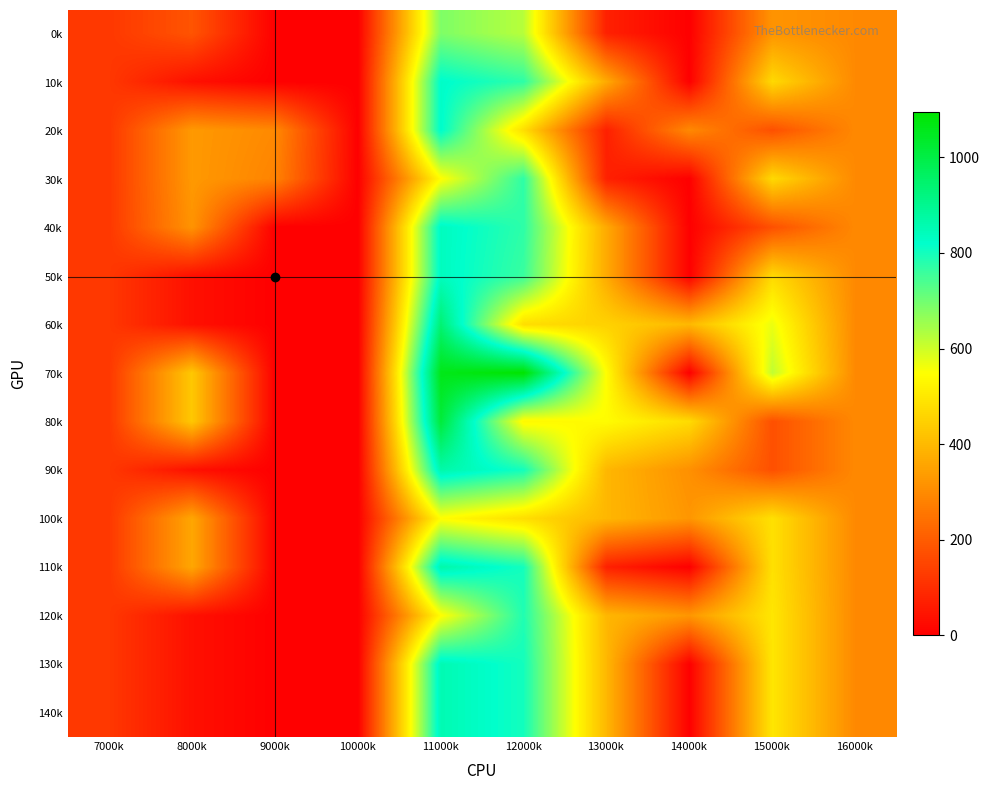

Which series has the widest spread of values?

70k